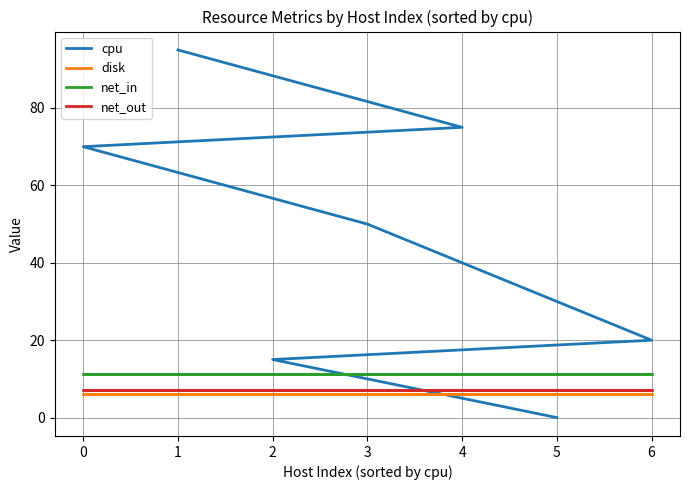

What is the greatest value displayed?

95.0